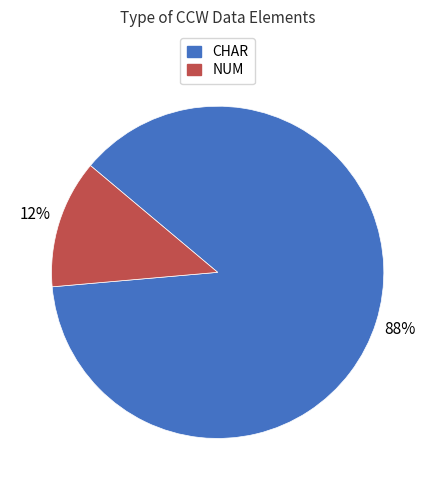

How many segments does this pie chart have?

2